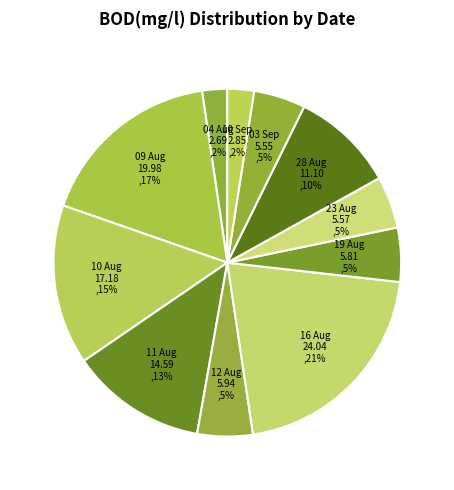

How many slices are in this pie chart?

11